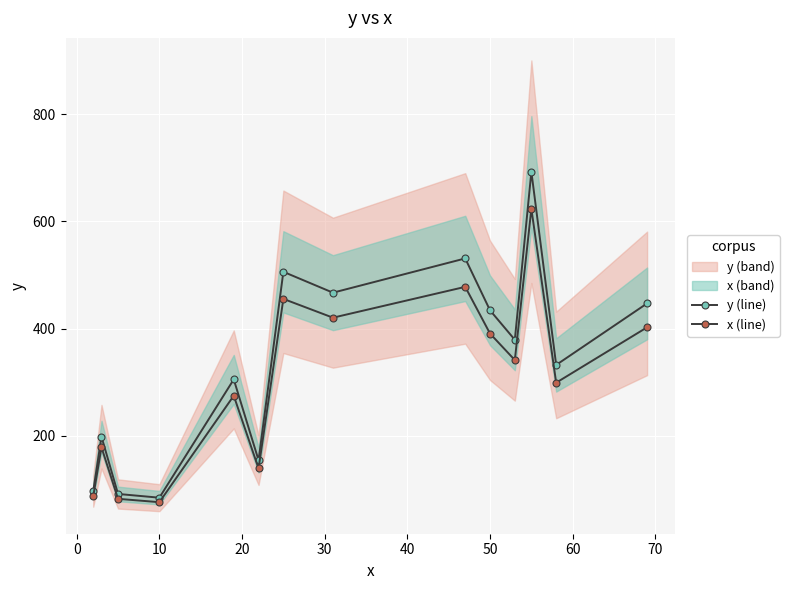

In x (line), how many points are higher than both neighbors (excluding endpoints)?

5